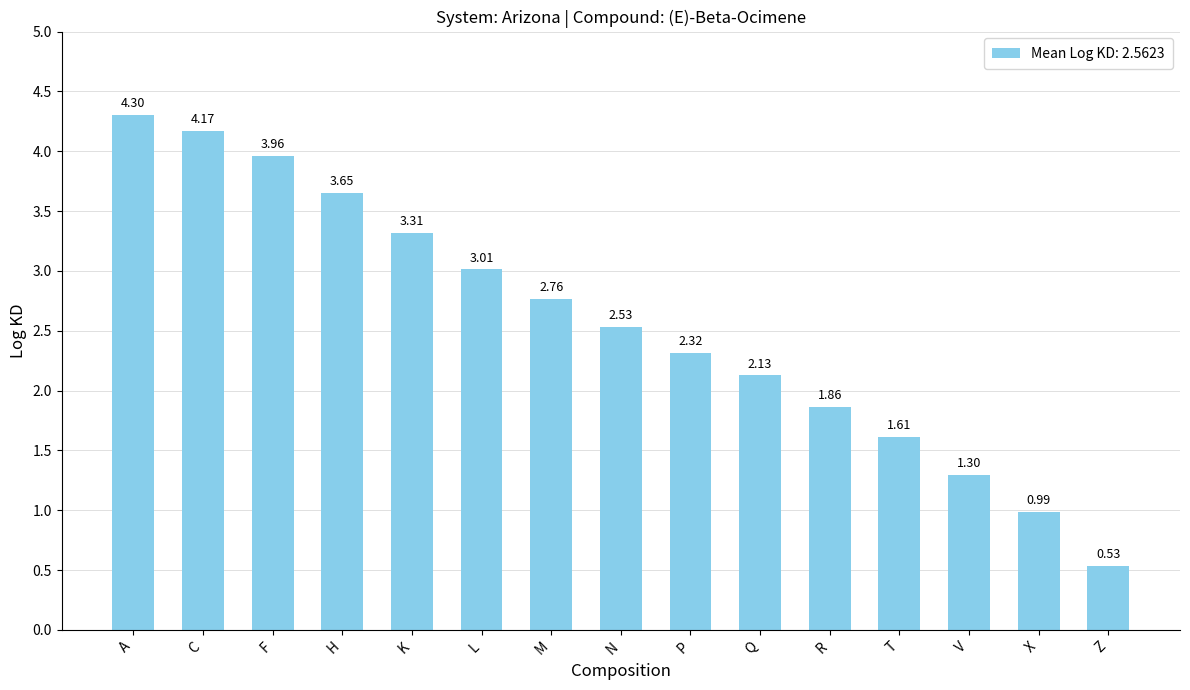

What is the difference between the values at R and M?

0.9